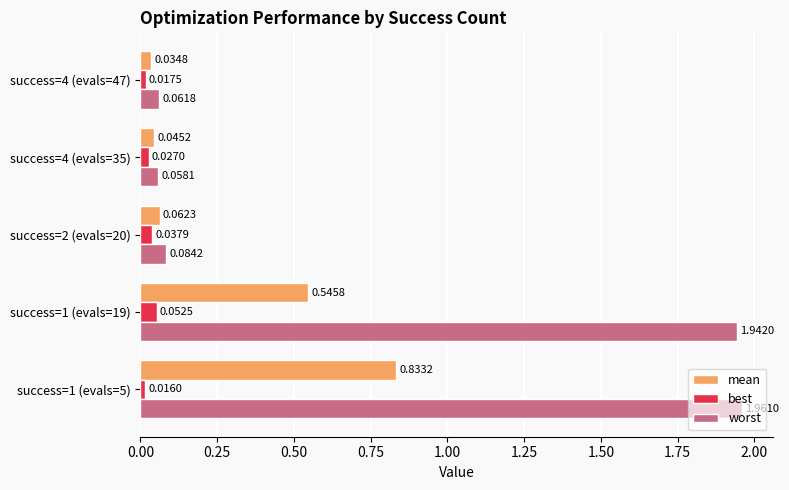

Between success=1 (evals=5) and success=4 (evals=35), which series saw the biggest shift?

worst